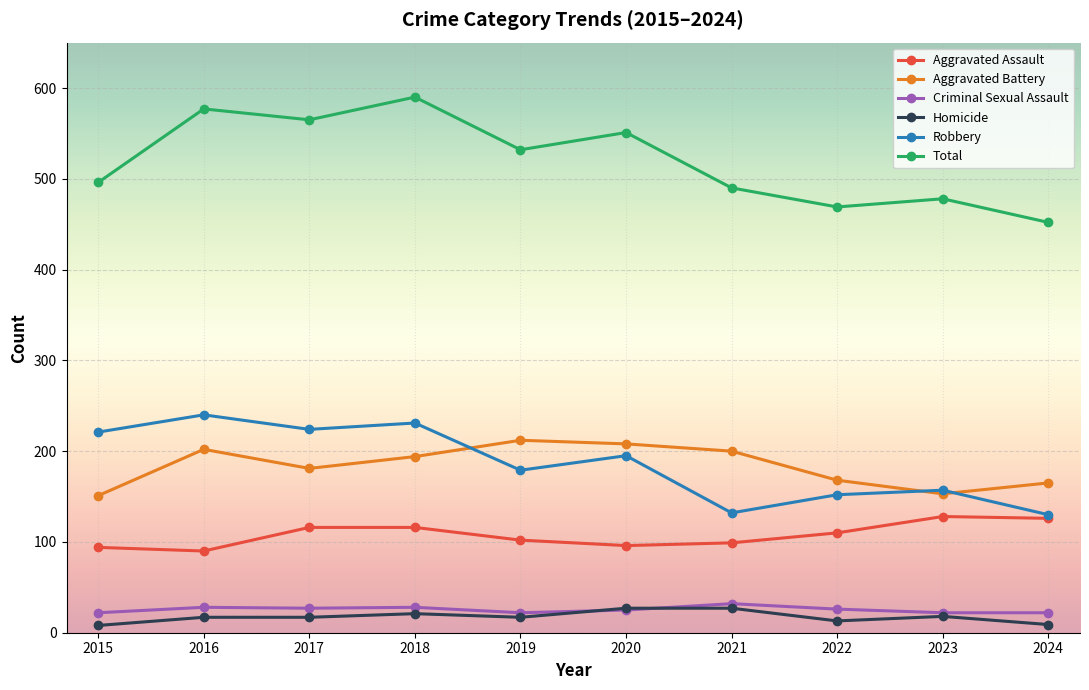

True or false: Total and Criminal Sexual Assault cross at least once.

False